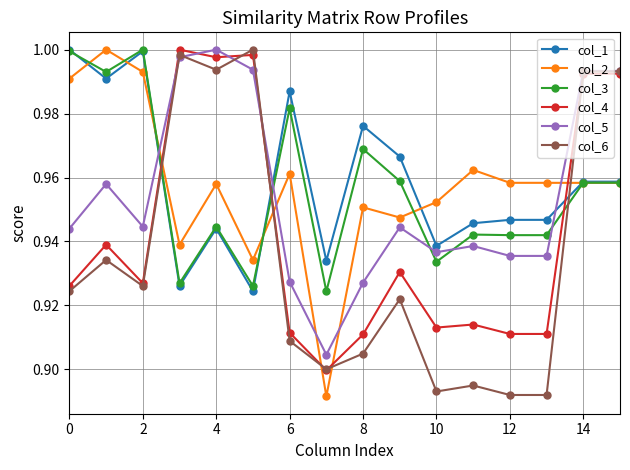

At how many categories does at least one series exceed 0?

16